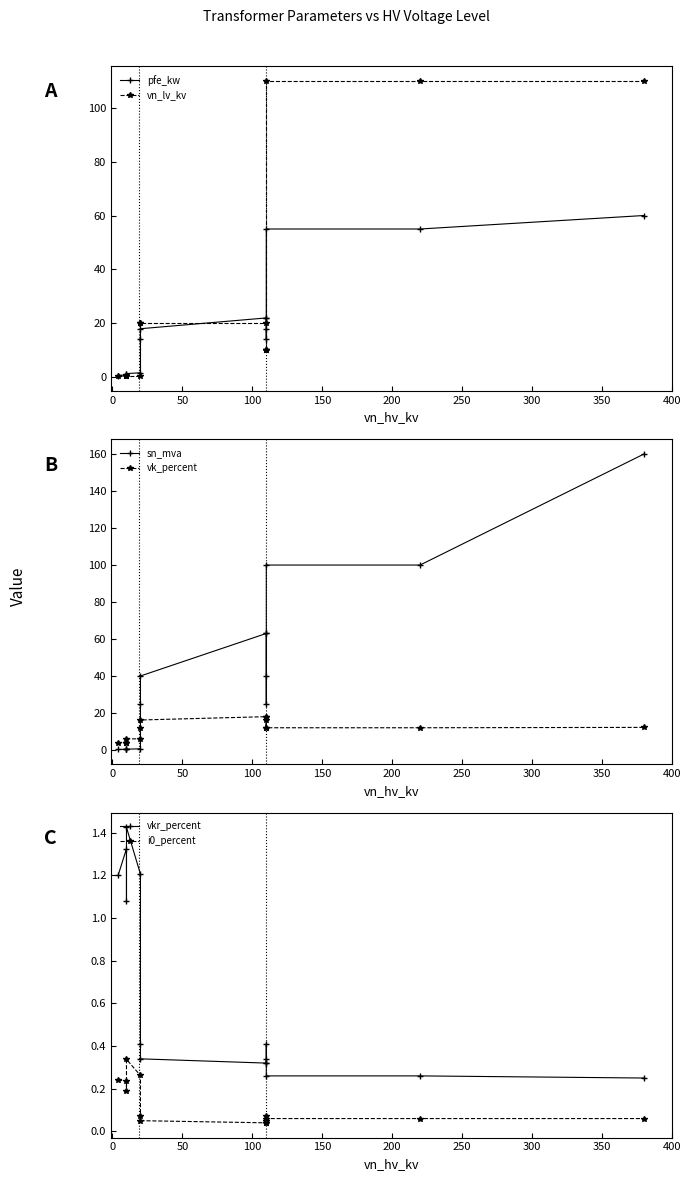

Which series ends up on top after the final intersection of pfe_kw and sn_mva?

sn_mva